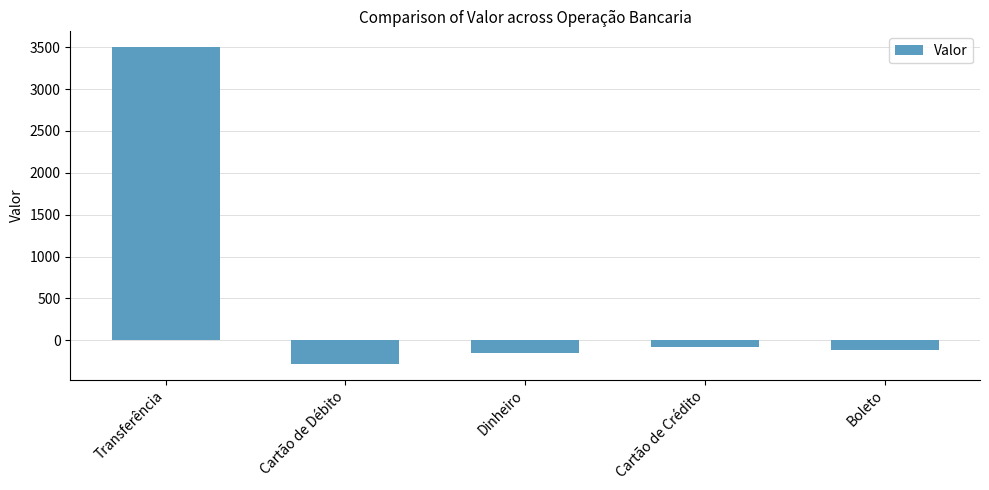

The value at Transferência is 3500. True or false?

True